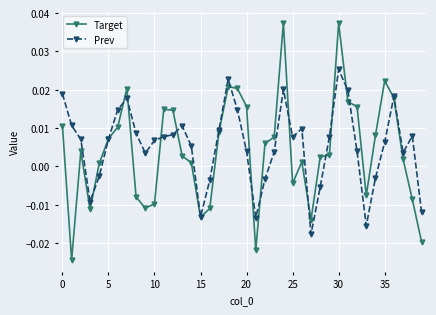

How many negative values does the Target series have?

13